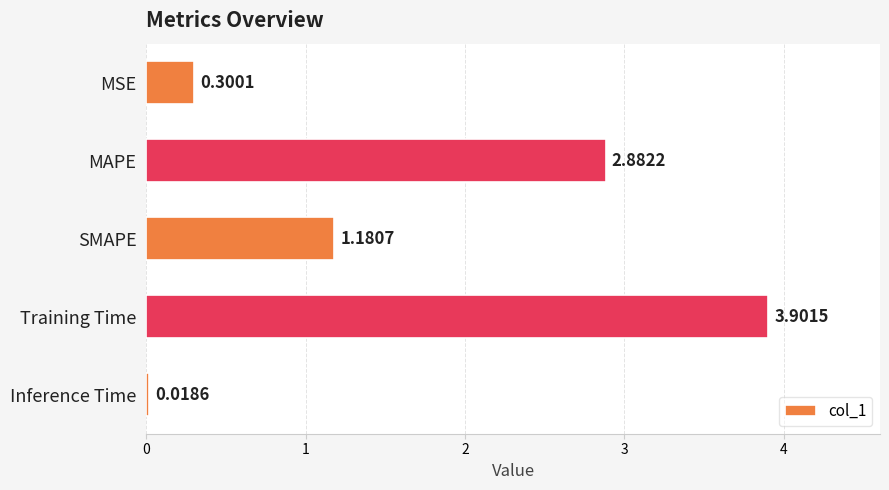

What is the change in value from Training Time to Inference Time?

-3.9